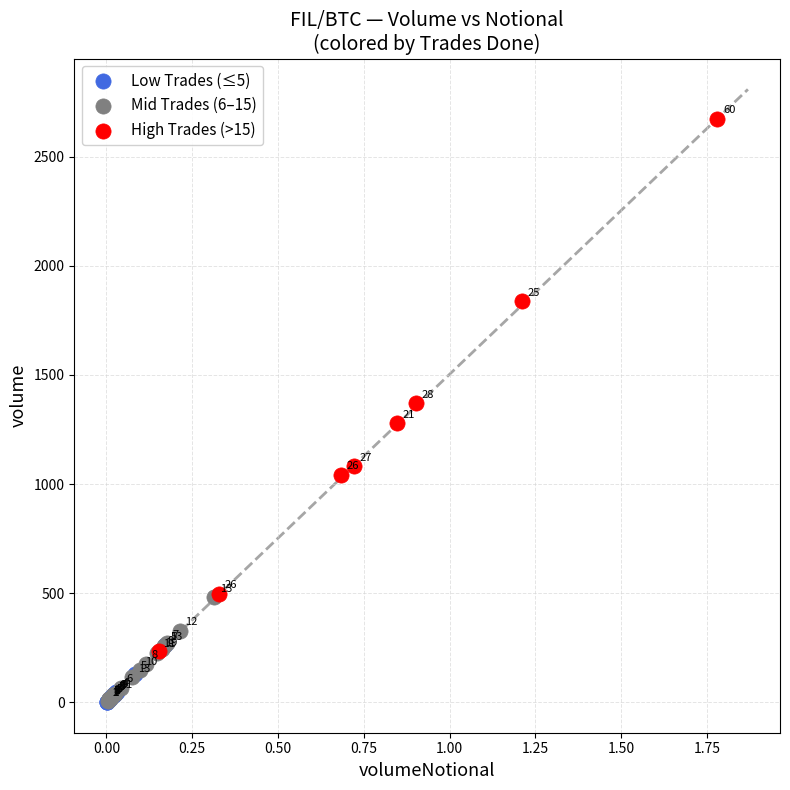

Which series contains the highest Y value?

High Trades (>15)